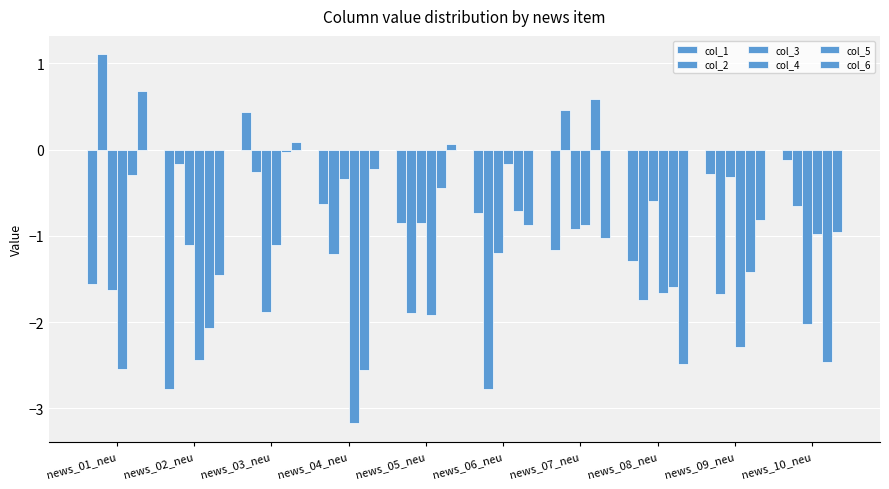

How many groups of bars are there?

10